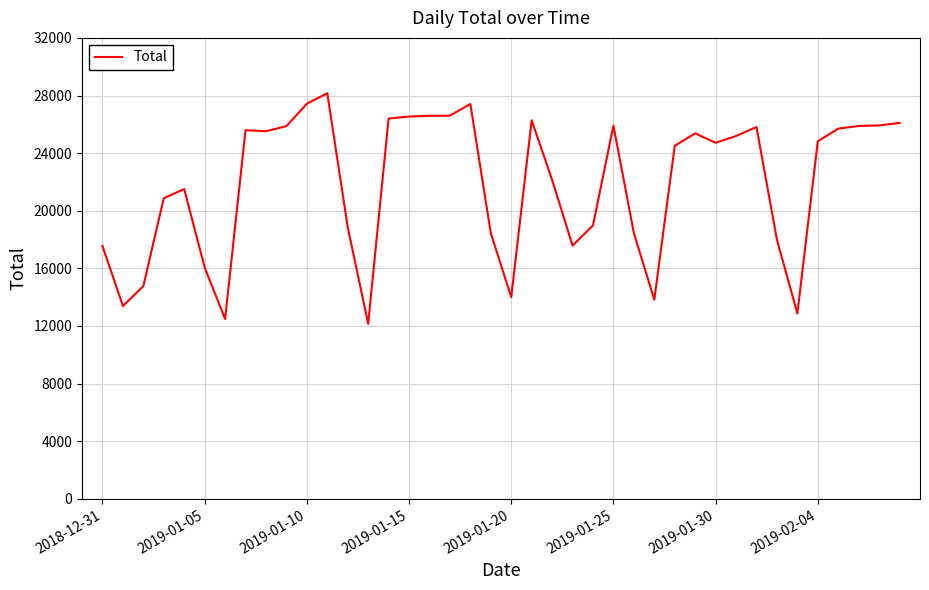

What is the minimum value shown in the chart?

12154